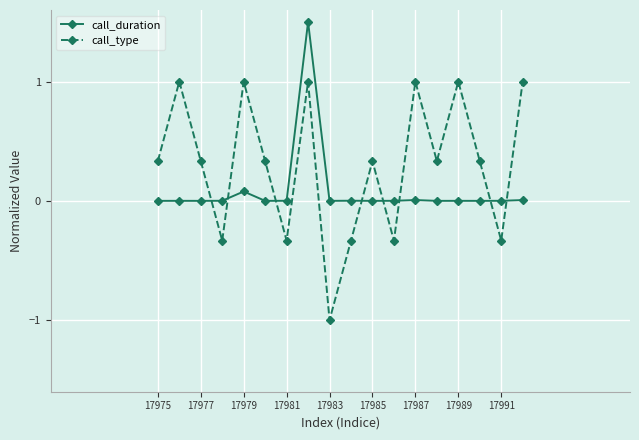

Which series has the largest total across all categories?

call_type